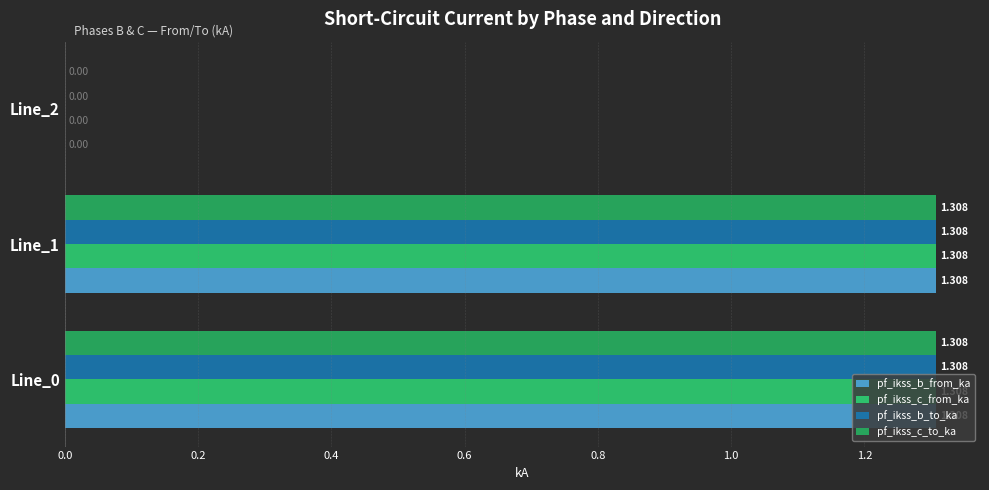

How many series are shown in this chart?

4